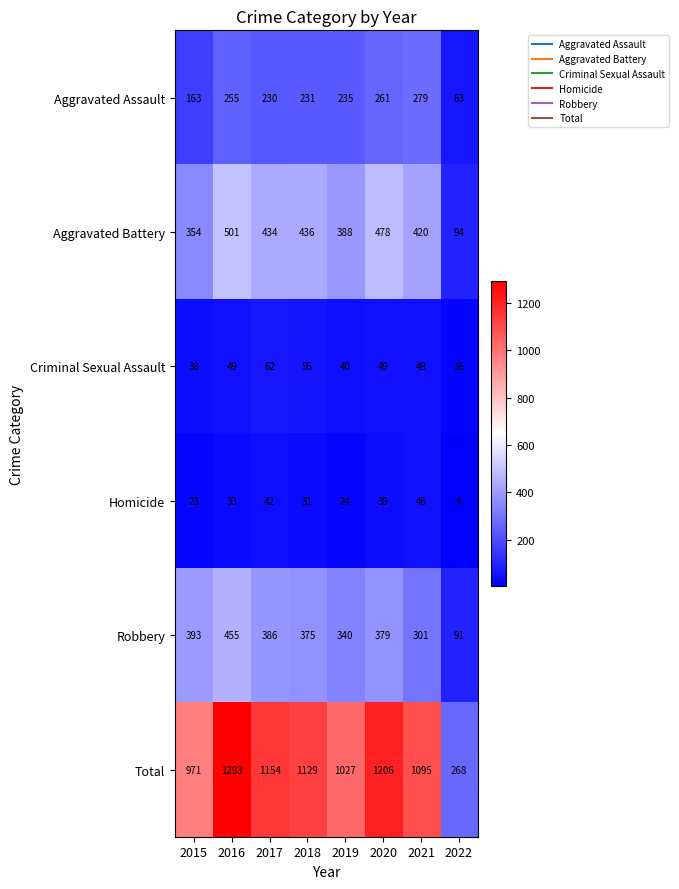

How many data points does each series have?

8